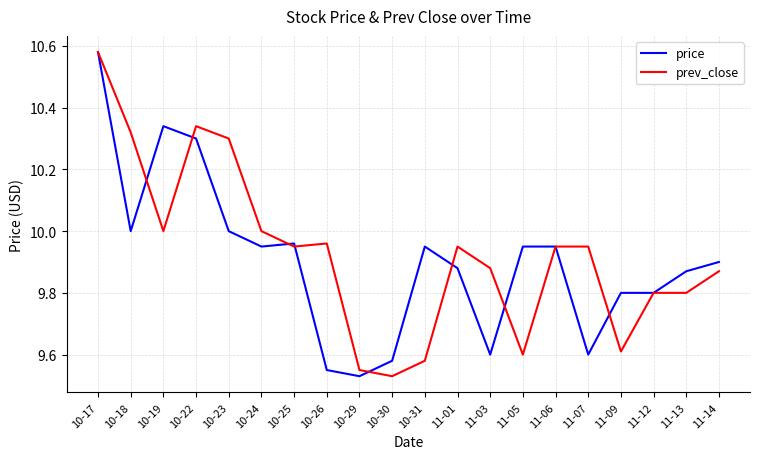

The value of prev_close at 11-06 is 16.1. True or false?

False